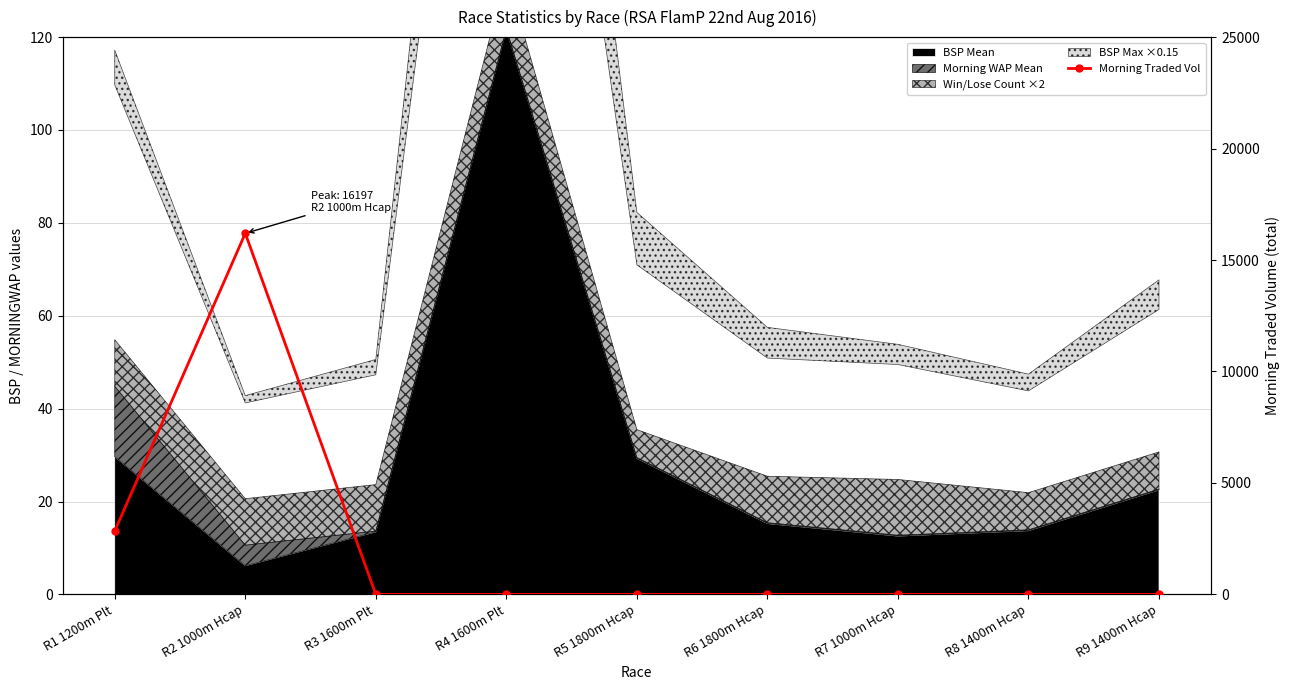

List the labels in order of value, smallest first.

R3 1600m Plt, R4 1600m Plt, R5 1800m Hcap, R6 1800m Hcap, R7 1000m Hcap, R8 1400m Hcap, R9 1400m Hcap, R1 1200m Plt, R2 1000m Hcap